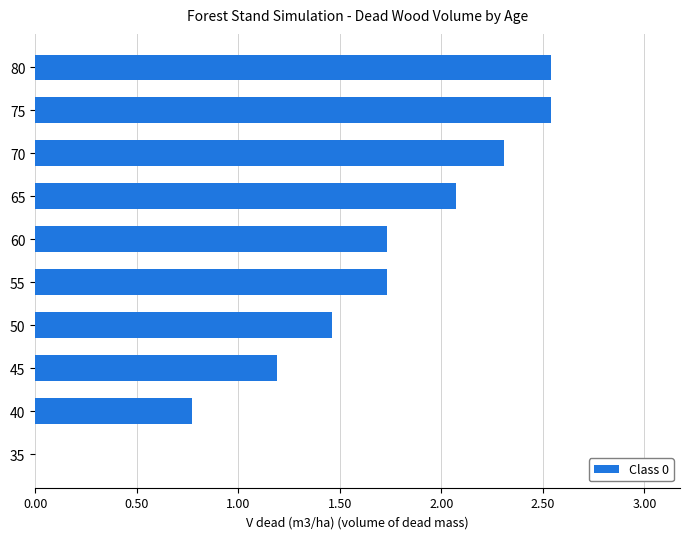

Approximately how many times larger is the value at 75 compared to 65?

1.2